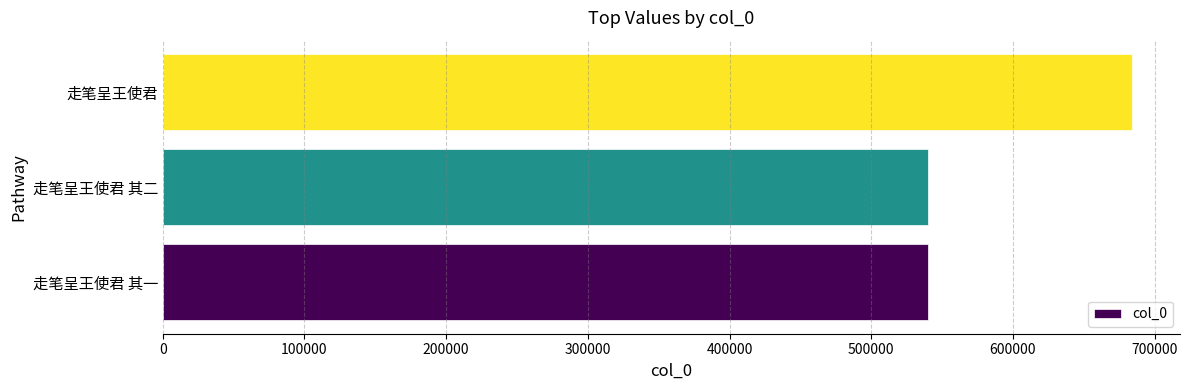

What is the difference between the maximum and minimum values?

143799